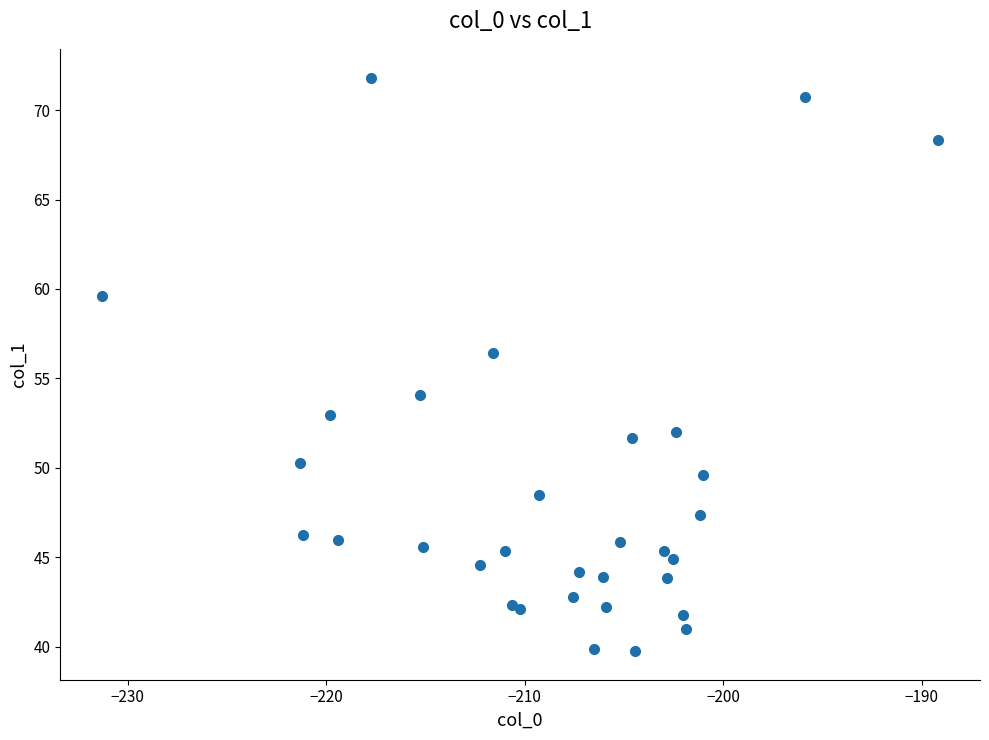

What Y value in the scatter plot is closest to 55?

54.1